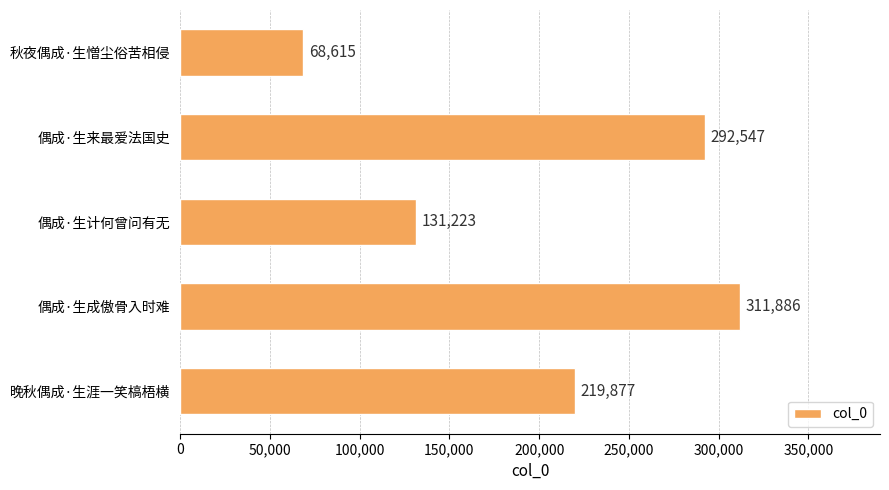

What is the label of the 4th bar from the bottom?

偶成·生来最爱法国史